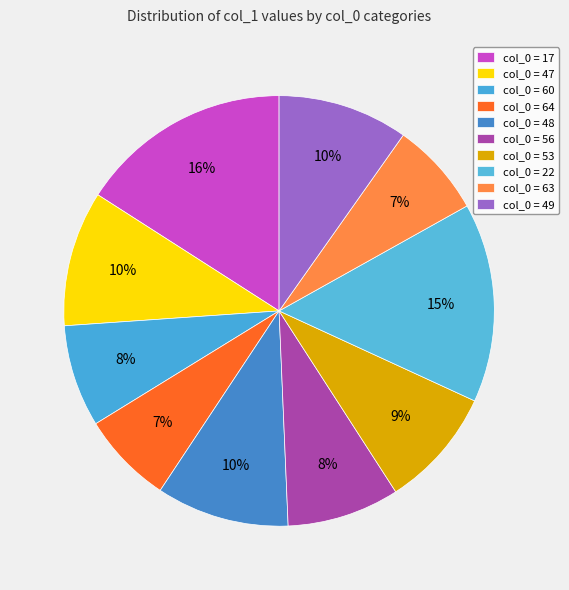

How many segments does this pie chart have?

10